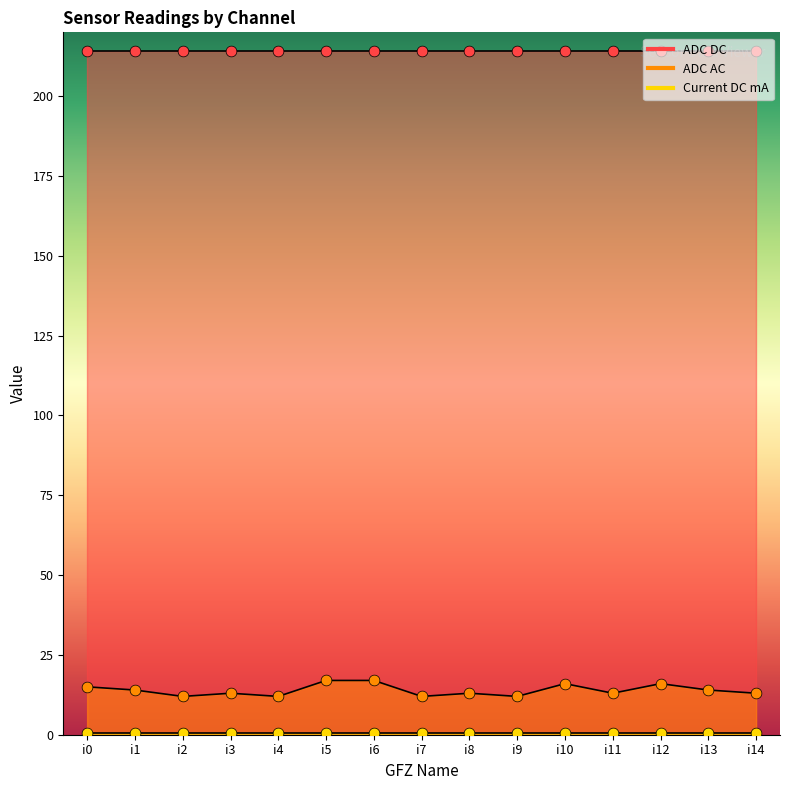

Which series has the largest Y range (max minus min)?

ADC AC